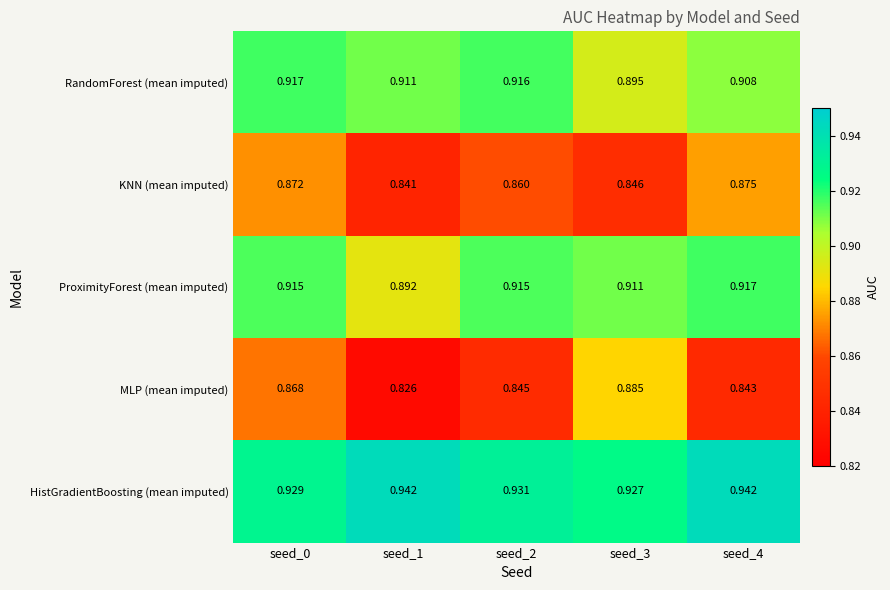

Between seed_1 and seed_4, which series saw the biggest shift?

KNN (mean imputed)